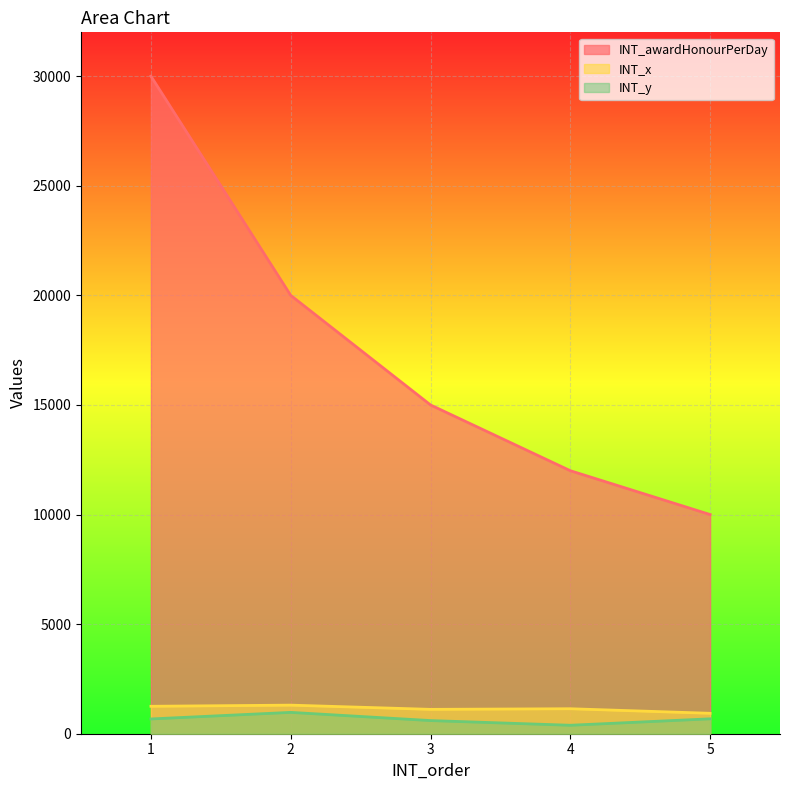

What is the minimum value for INT_y?

386